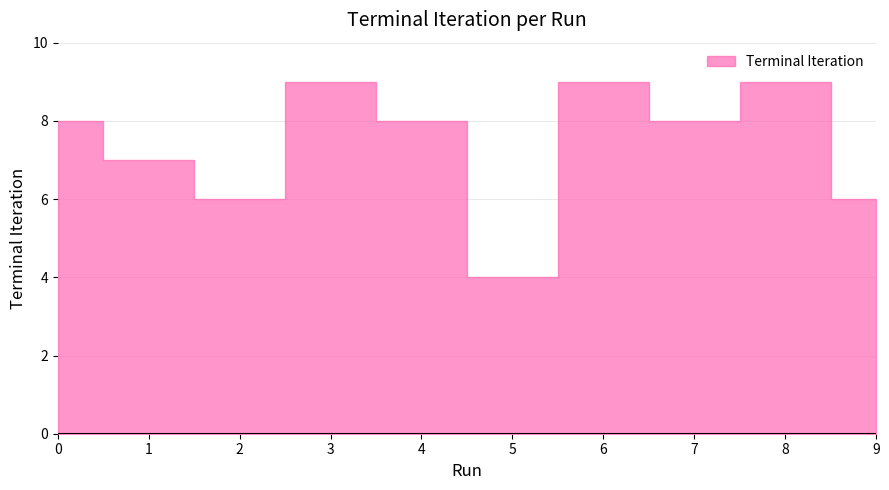

What is the maximum value shown in the chart?

9